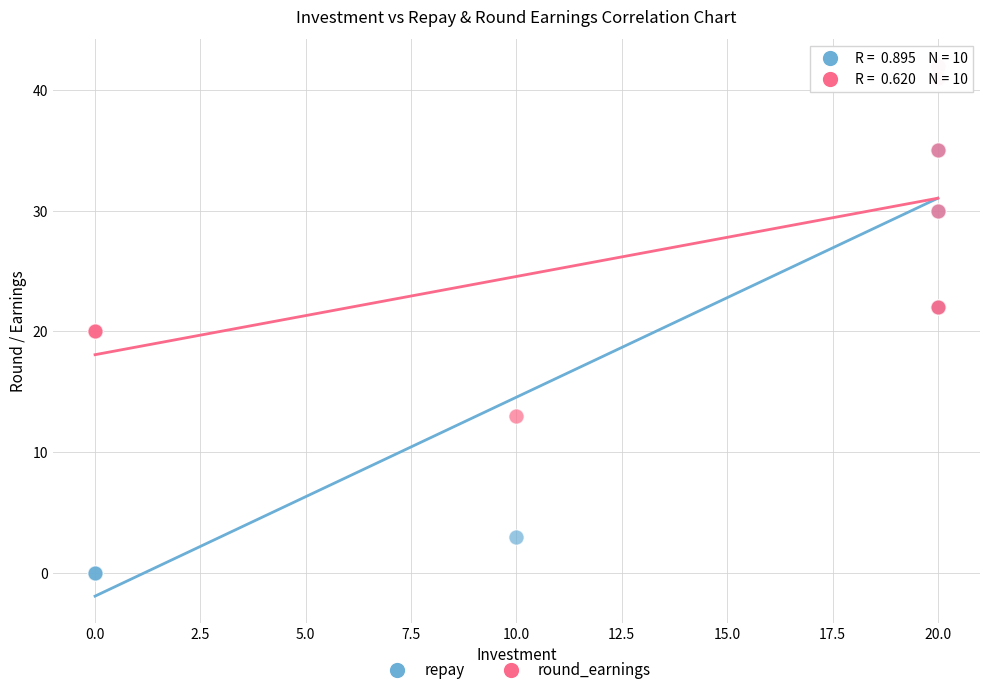

Which series reaches the minimum Y coordinate?

repay